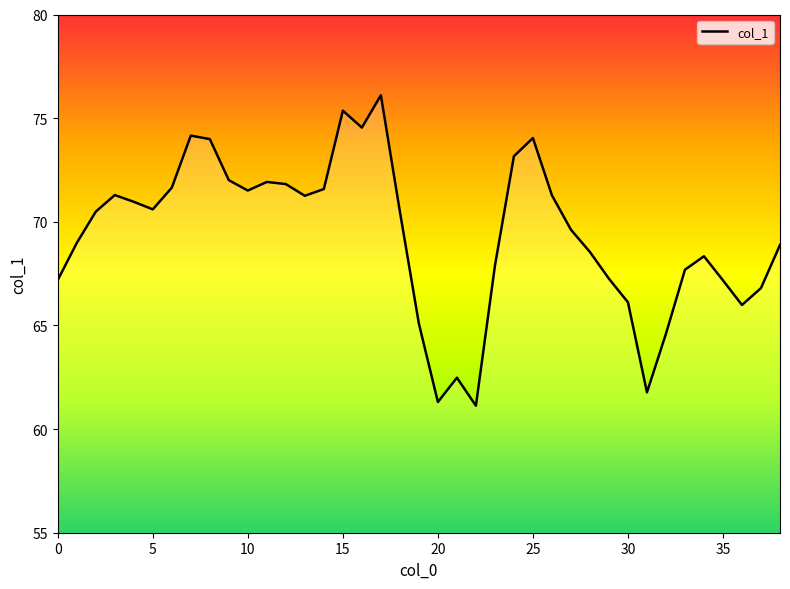

What is the sum of all values?

2705.0